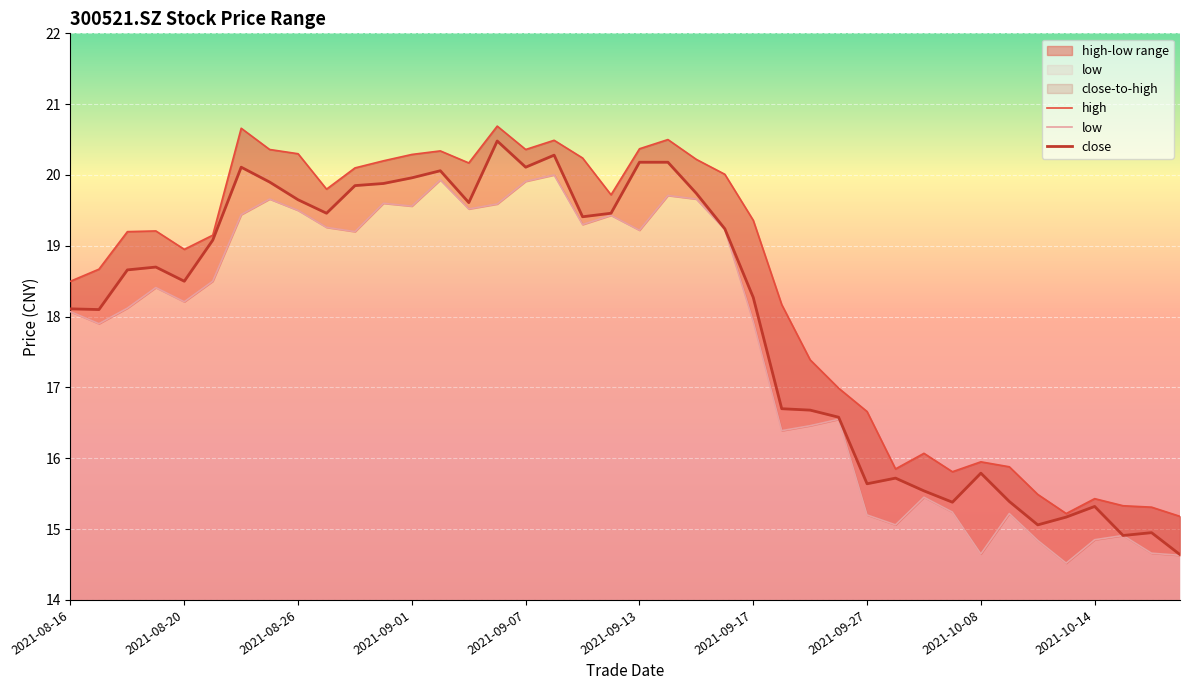

List the labels in order of high value, smallest first.

20211019, 20211013, 20211018, 20211015, 20211014, 20211012, 20210930, 20210928, 20211011, 20211008, 20210929, 20210927, 20210924, 20210923, 20210922, 20210816, 20210817, 20210820, 20210823, 20210818, 20210819, 20210917, 20210910, 20210827, 20210916, 20210830, 20210903, 20210831, 20210915, 20210909, 20210901, 20210826, 20210902, 20210825, 20210907, 20210913, 20210908, 20210914, 20210824, 20210906